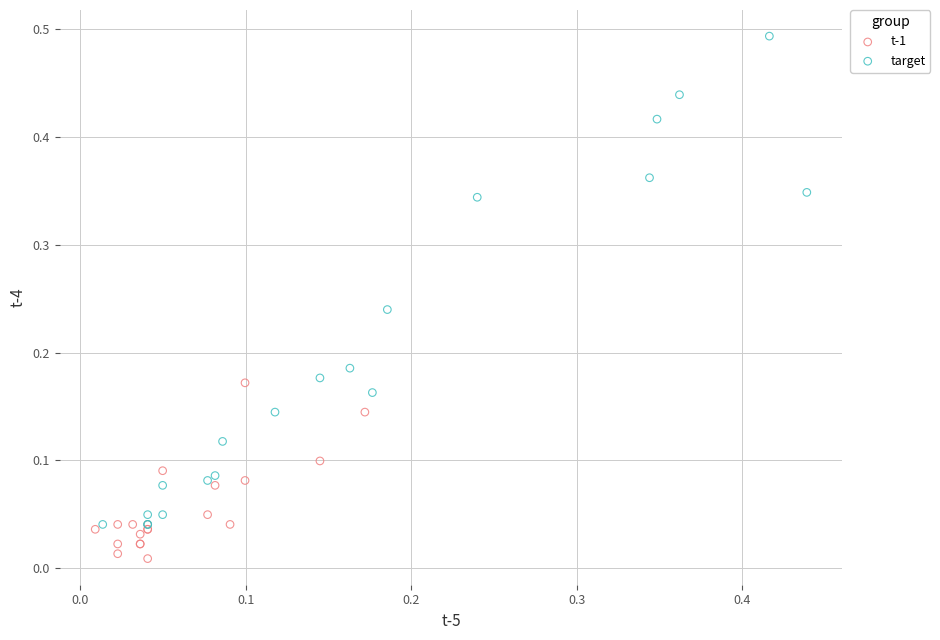

Which series has the widest spread of Y values?

target